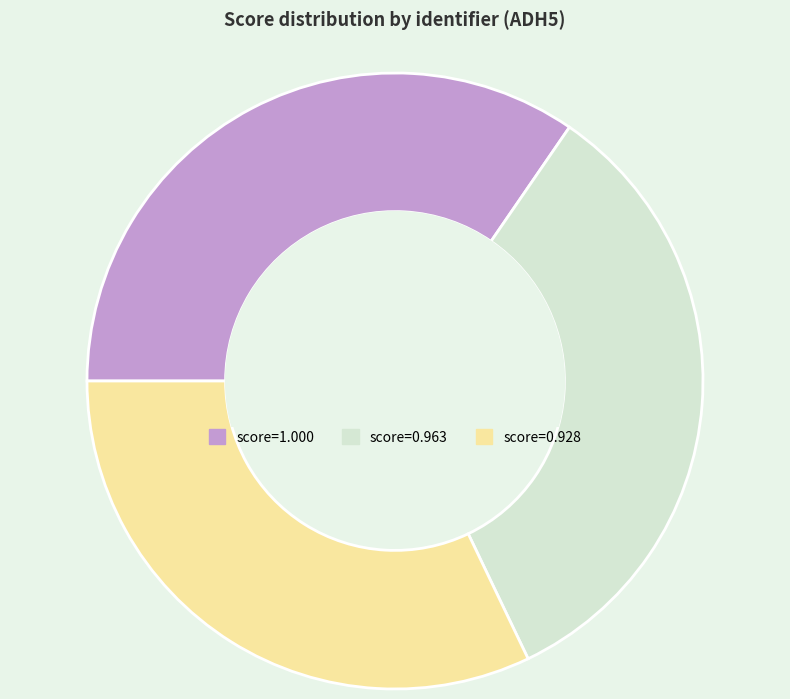

Is the sum of score=0.963 and score=1.000 greater than half?

Yes